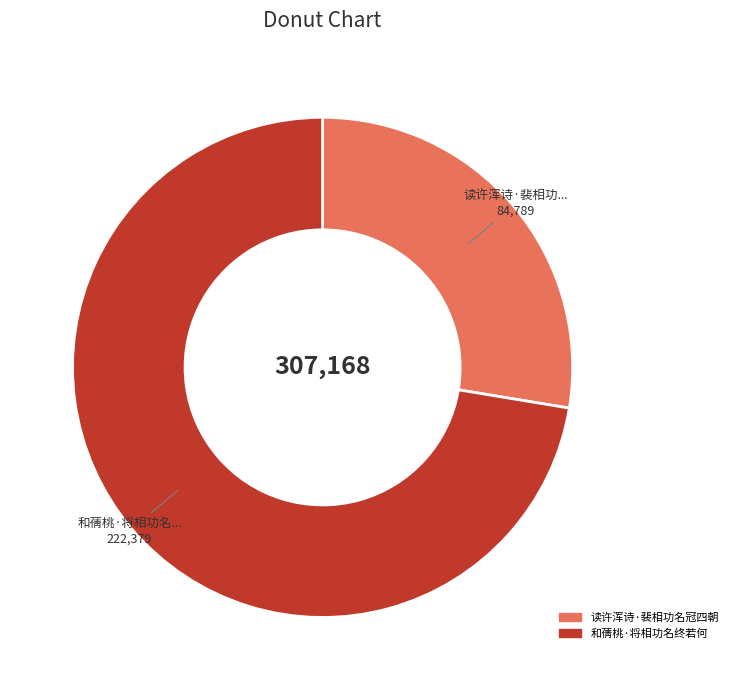

Is there a majority slice in this chart?

Yes